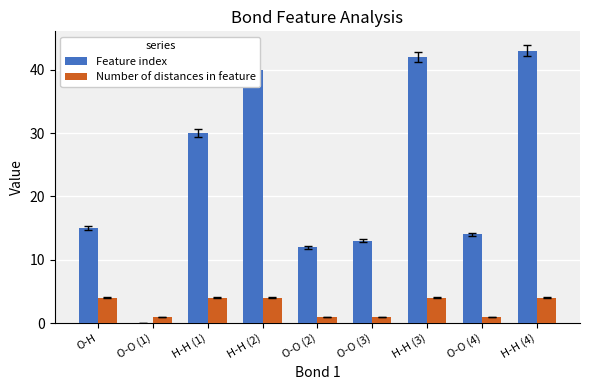

How many distinct data groups are displayed?

2